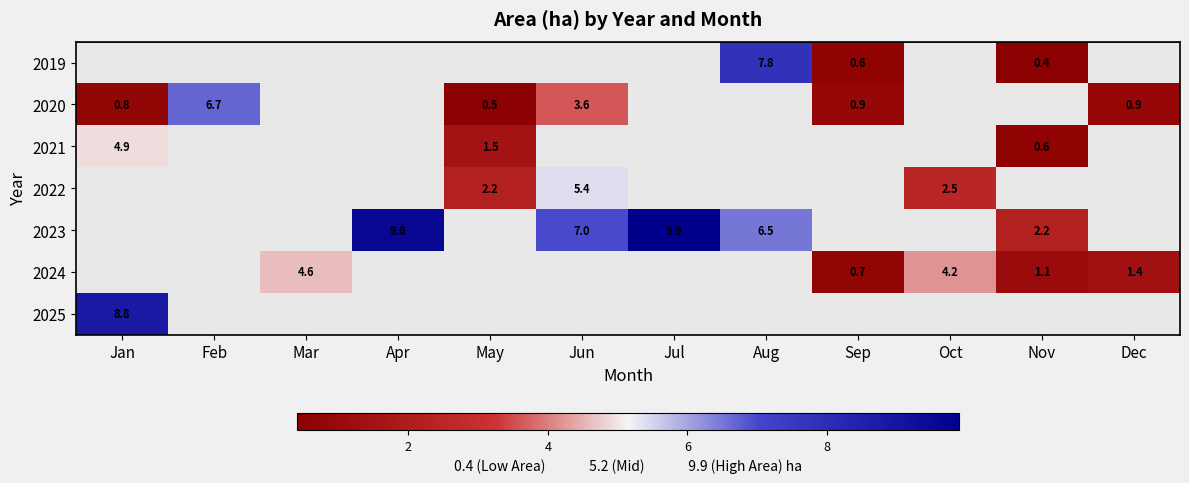

What is the sum of the 2019 values at Sep and Aug?

8.4